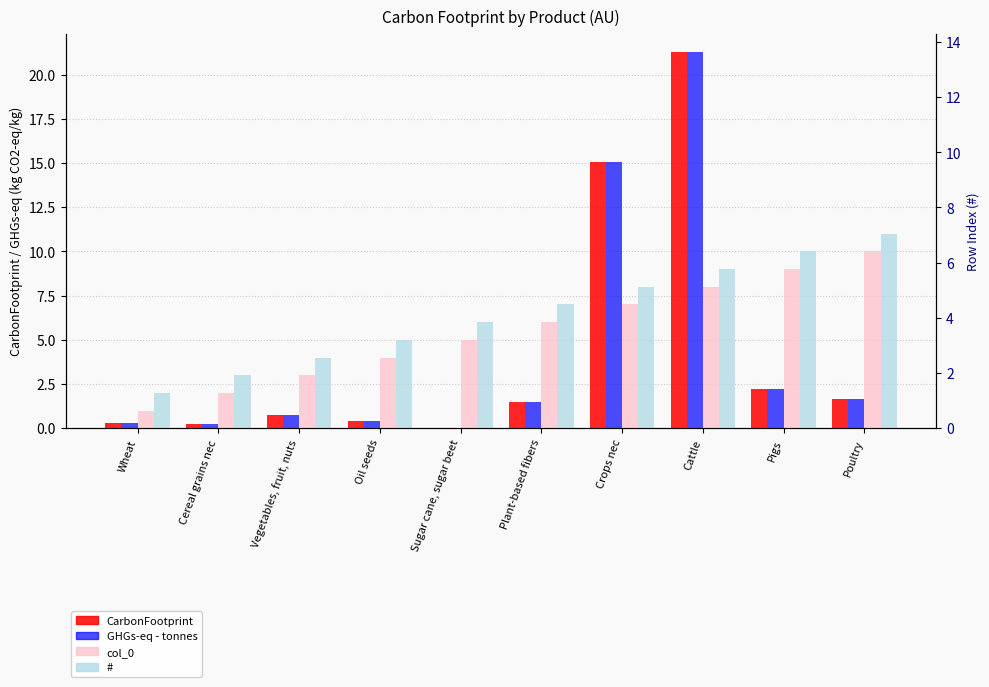

Reading left to right, list all the values displayed in this chart.

CarbonFootprint: 0.3	0.3	0.7	0.4	0.0	1.5	15.0	21.3	2.2	1.7
GHGs-eq - tonnes: 0.3	0.3	0.7	0.4	0.0	1.5	15.0	21.3	2.2	1.7
col_0: 1.0	2.0	3.0	4.0	5.0	6.0	7.0	8.0	9.0	10.0
#: 2.0	3.0	4.0	5.0	6.0	7.0	8.0	9.0	10.0	11.0